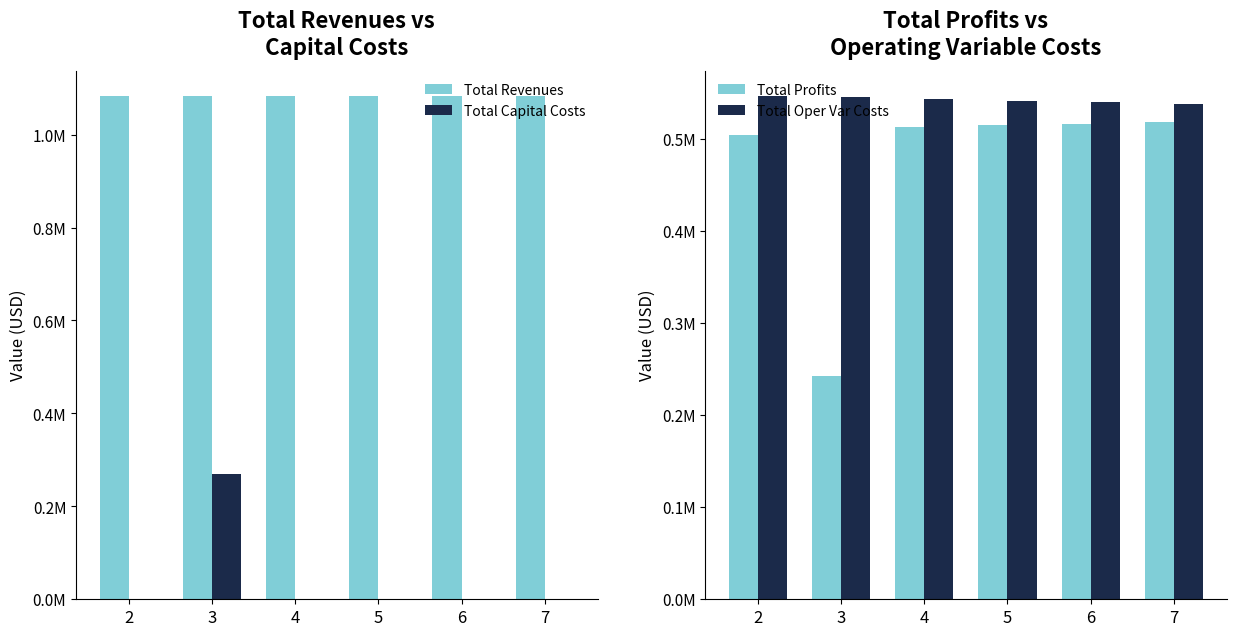

What is the sum of all Total Revenues values?

6501715.9